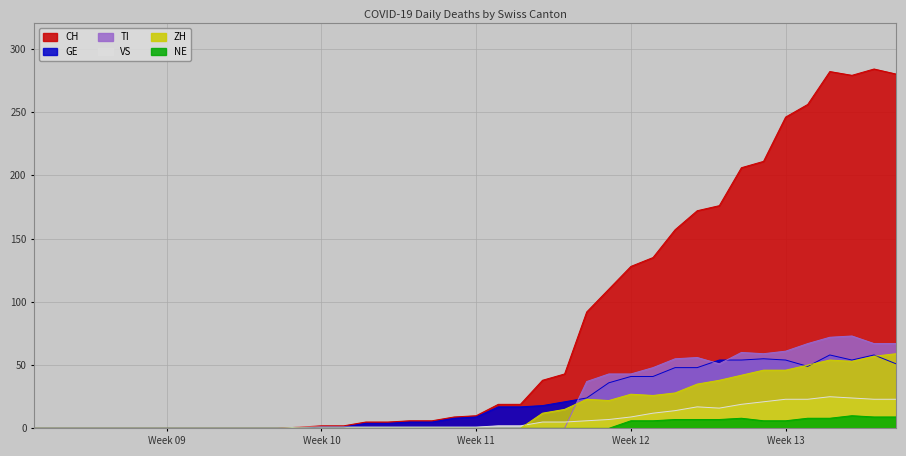

Which series has the widest spread of values?

CH